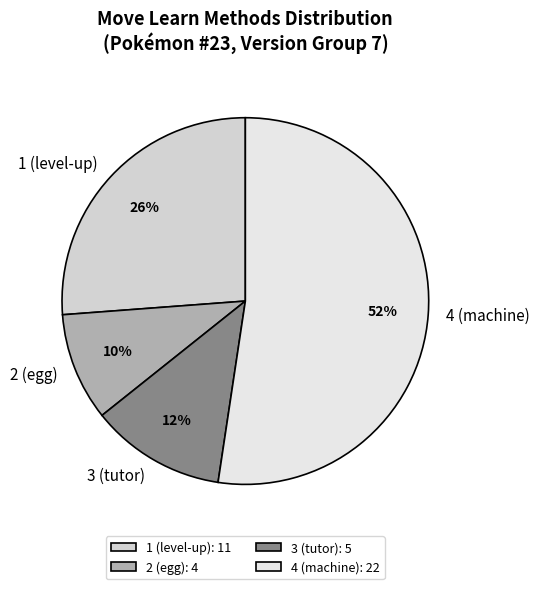

What percentage is the 4 slice, to the nearest percent?

52%